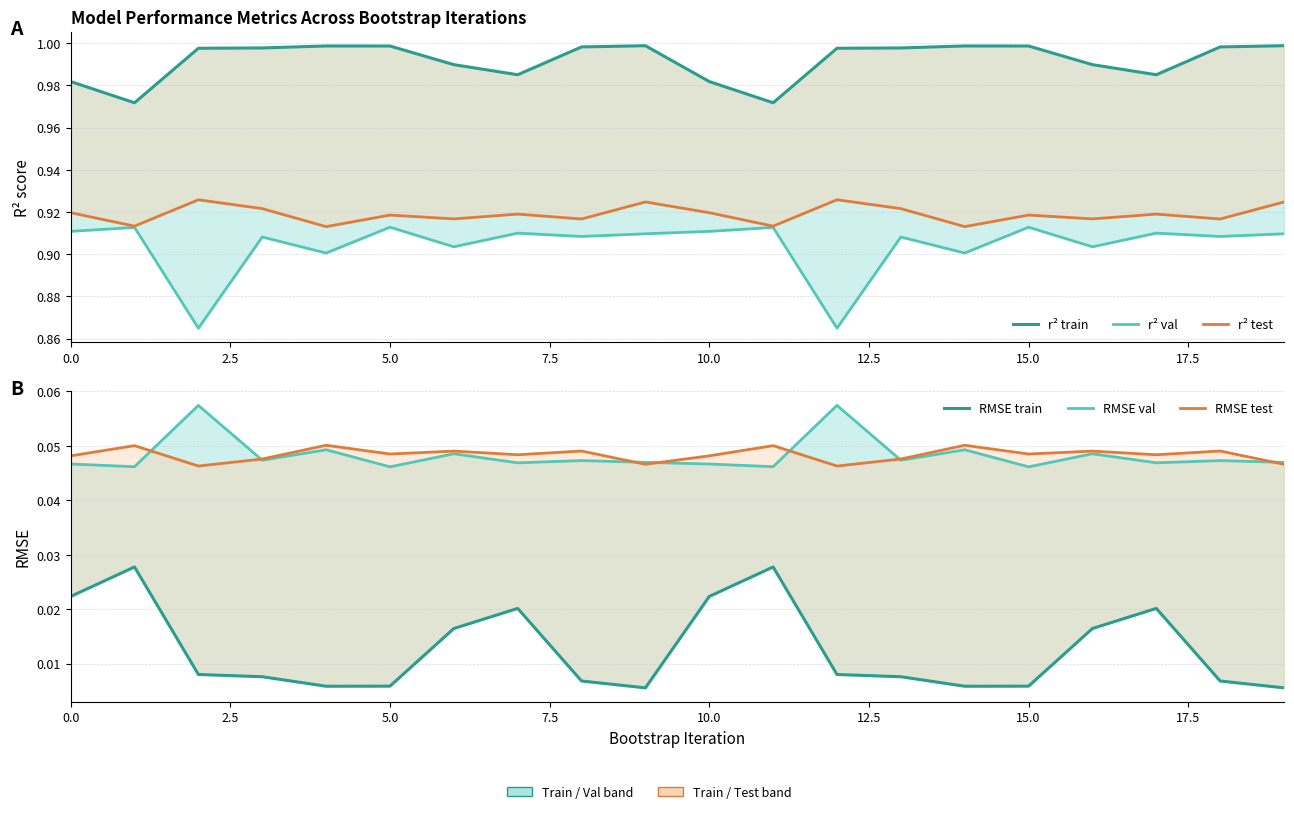

How many distinct data groups are displayed?

6